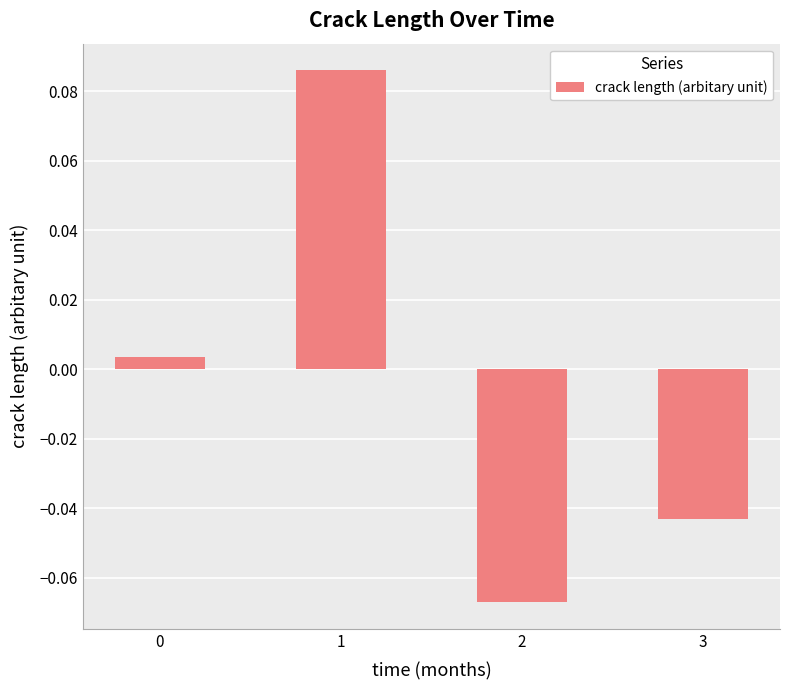

What is the change in value from 0 to 1?

+0.1